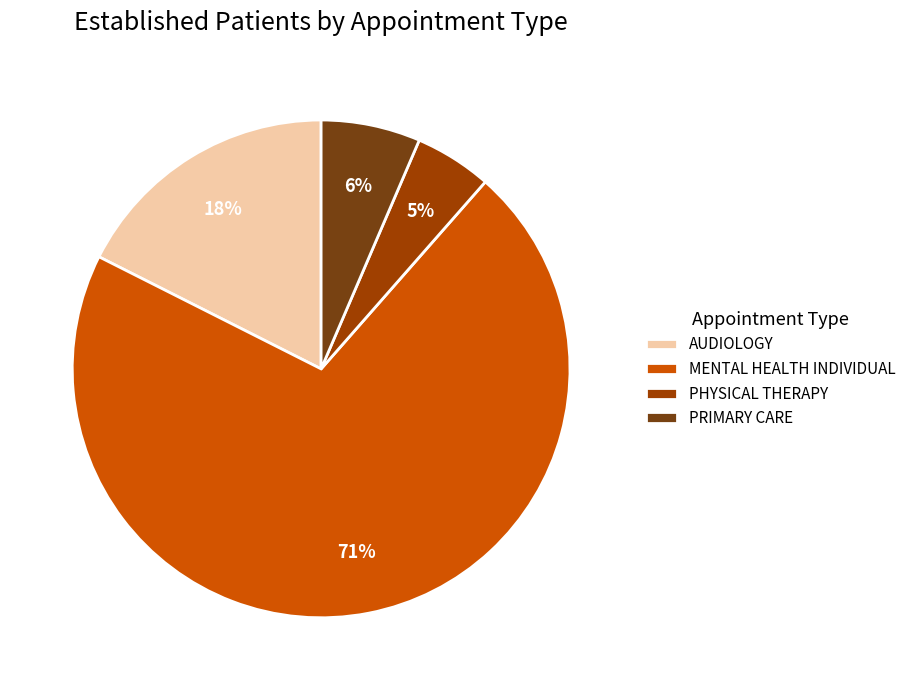

Which has a higher value, PHYSICAL THERAPY or PRIMARY CARE?

PRIMARY CARE